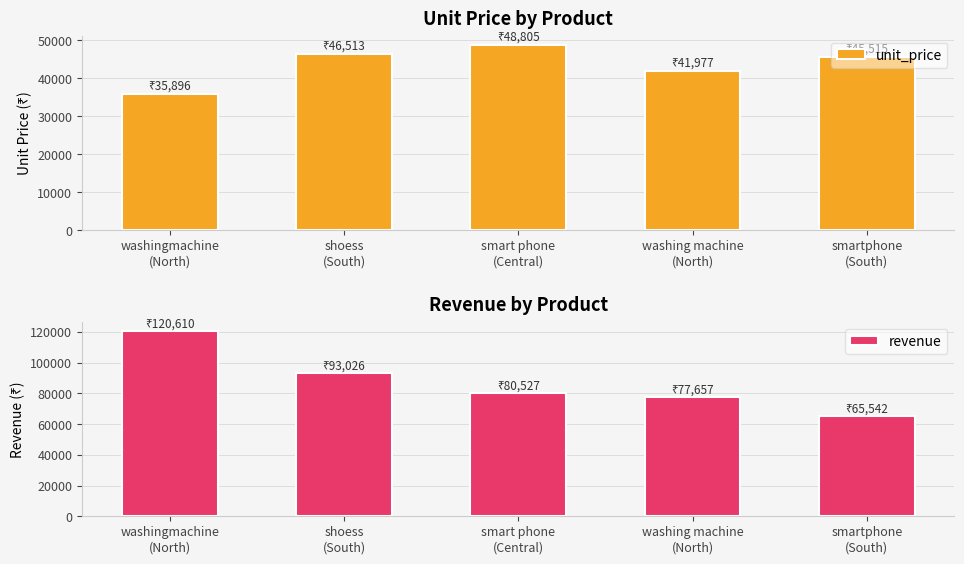

Rank the series by their maximum value, from highest to lowest.

revenue, unit_price